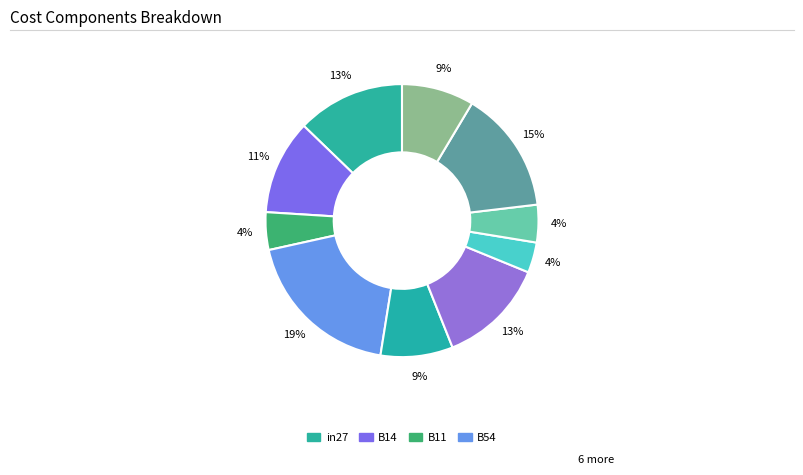

How many segments does this pie chart have?

10